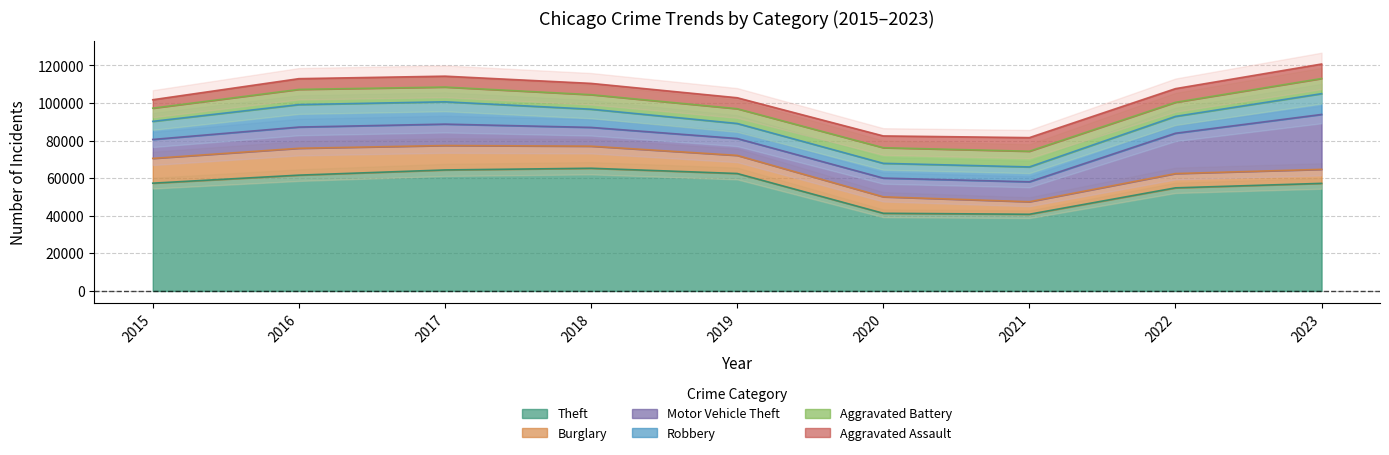

At which category is the sum across all series the highest?

2023